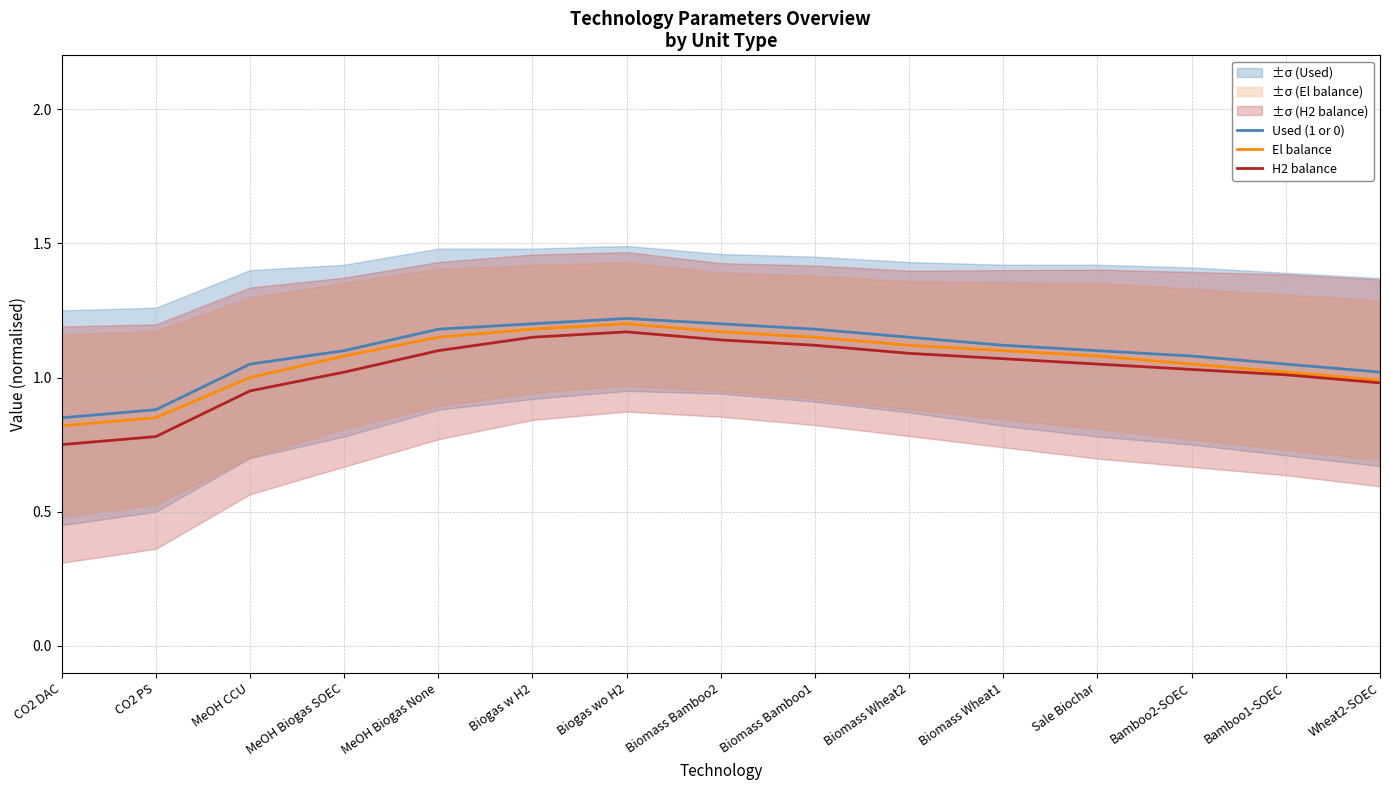

True or false: El balance and H2 balance cross at least once.

False